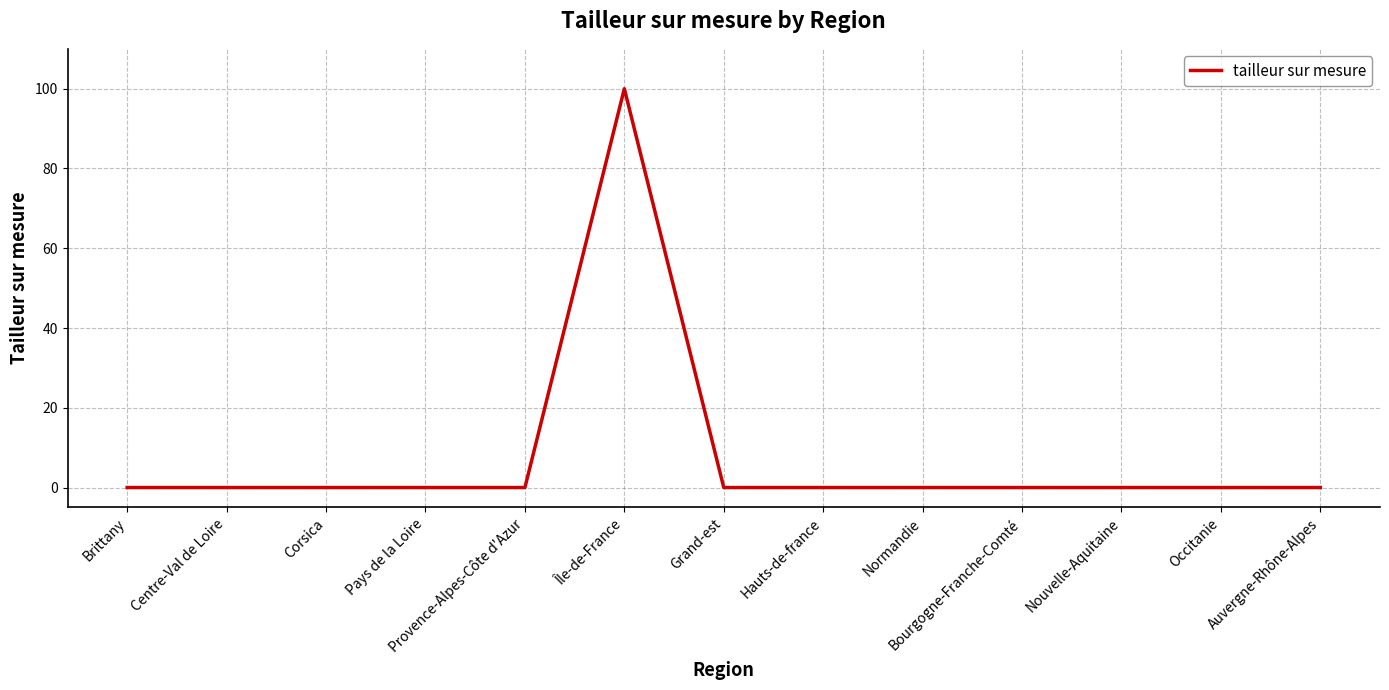

Is it true that the value at Hauts-de-france is -50?

False